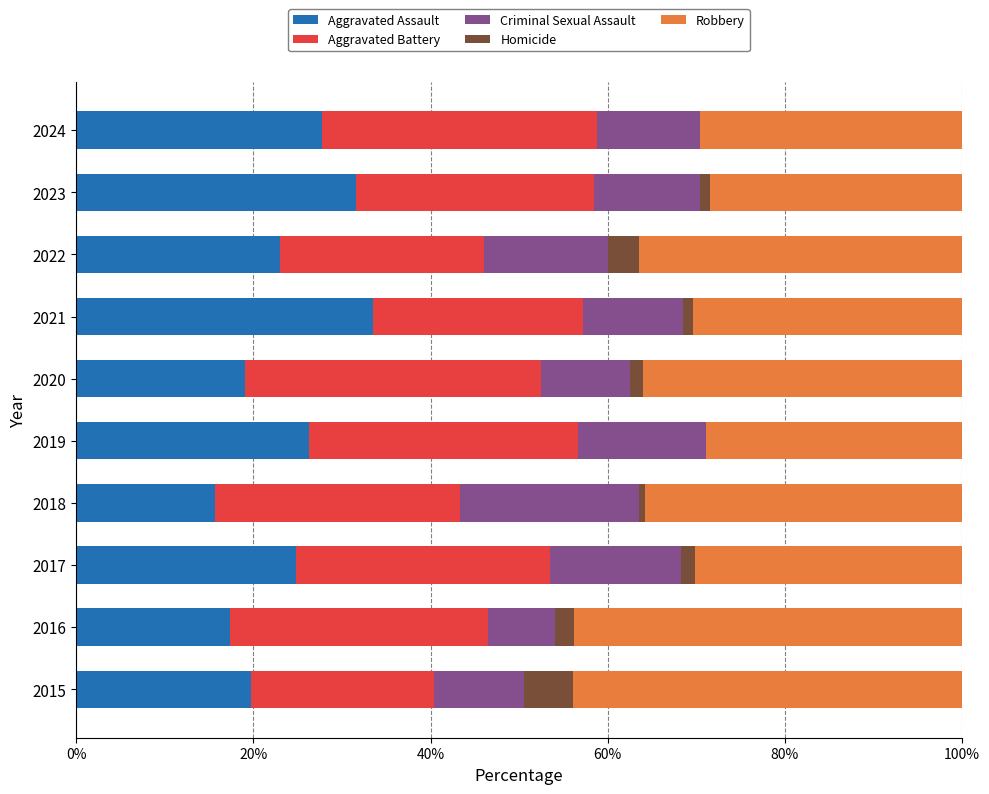

What are all the series names shown in the legend?

Aggravated Assault, Aggravated Battery, Criminal Sexual Assault, Homicide, Robbery